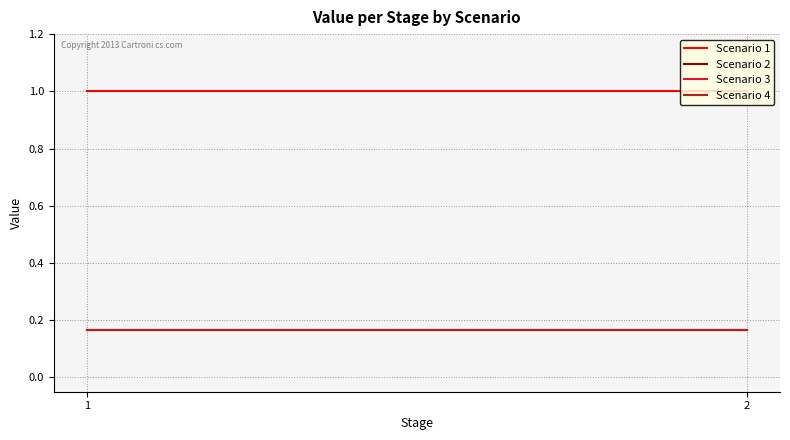

Reading left to right, what are all the values shown in this chart?

Scenario 1: 1.0	1.0
Scenario 2: 0.2	0.2
Scenario 3: 0.2	0.2
Scenario 4: 0.2	0.2